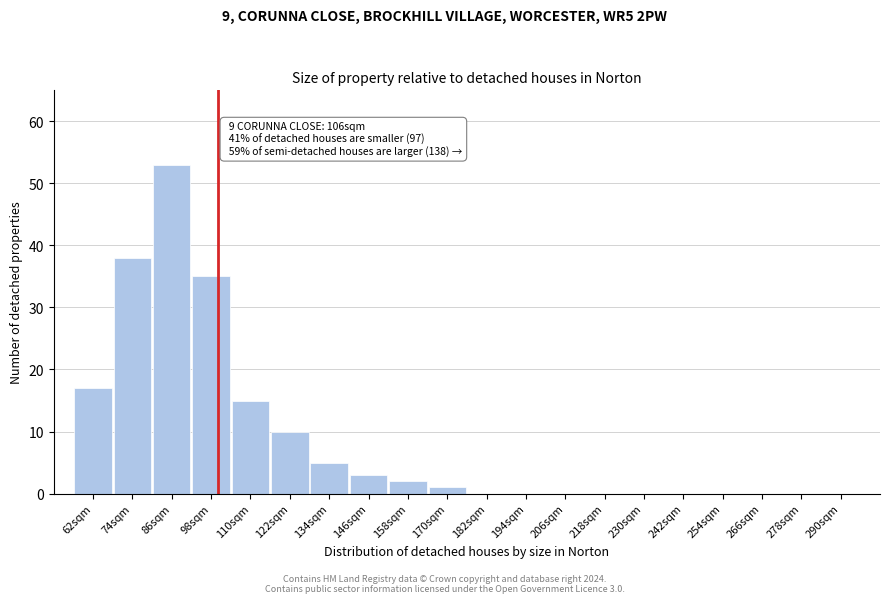

Reading right to left, list all the values displayed in this chart.

290sqm=0	278sqm=0	266sqm=0	254sqm=0	242sqm=0	230sqm=0	218sqm=0	206sqm=0	194sqm=0	182sqm=0	170sqm=1	158sqm=2	146sqm=3	134sqm=5	122sqm=10	110sqm=15	98sqm=35	86sqm=53	74sqm=38	62sqm=17